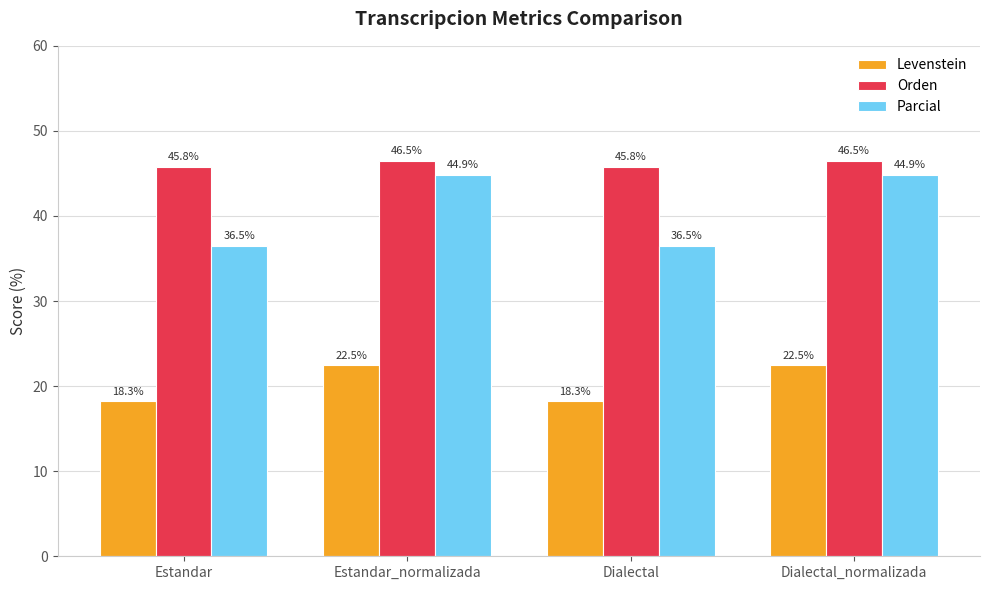

At Dialectal, list the series in order from largest to smallest.

Orden, Parcial, Levenstein